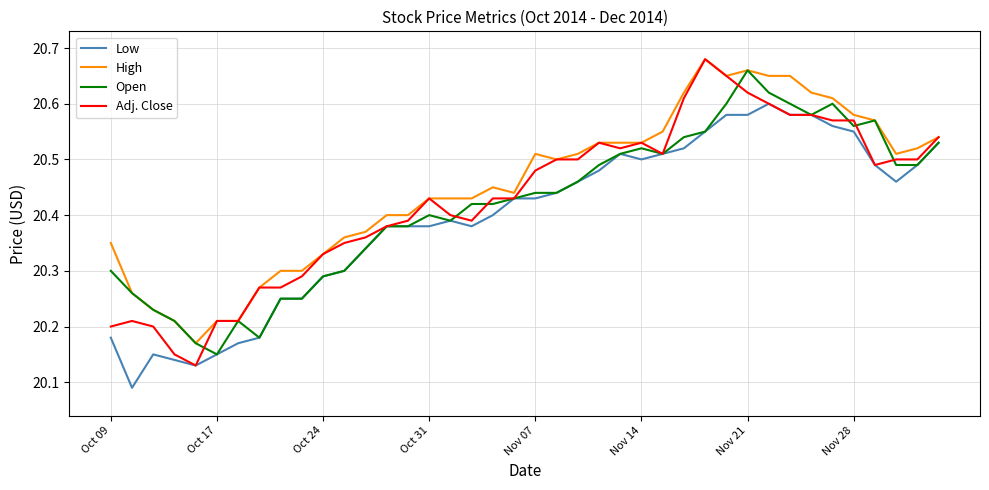

Which series has the widest spread of values?

Adj. Close